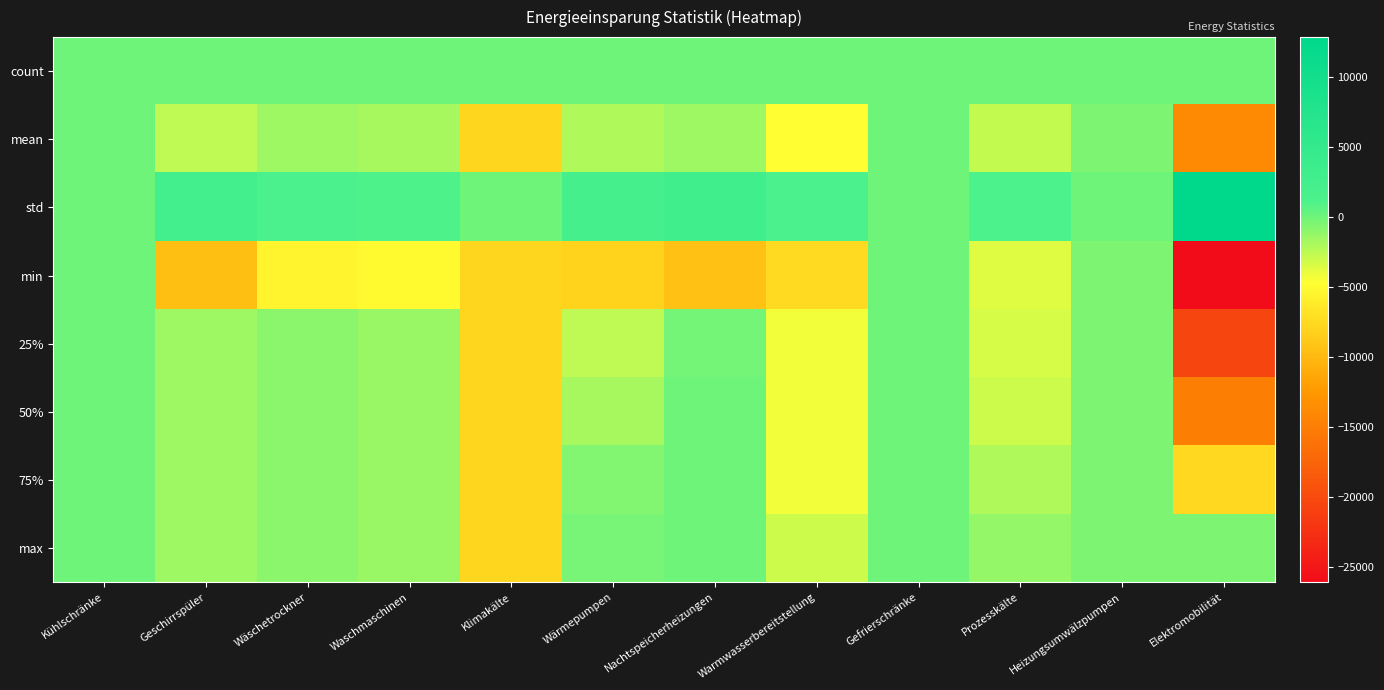

What is the difference between the highest and lowest values at Elektromobilität?

38985.3